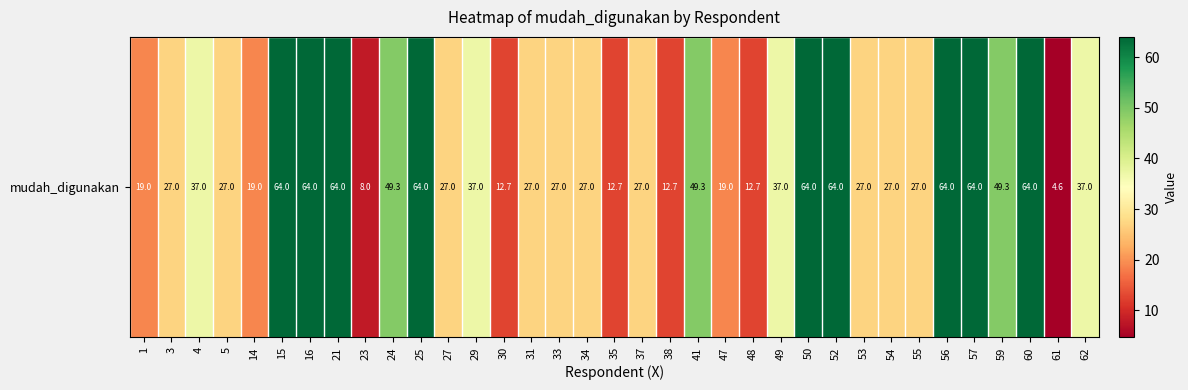

The value at 61 is 4.6. True or false?

True